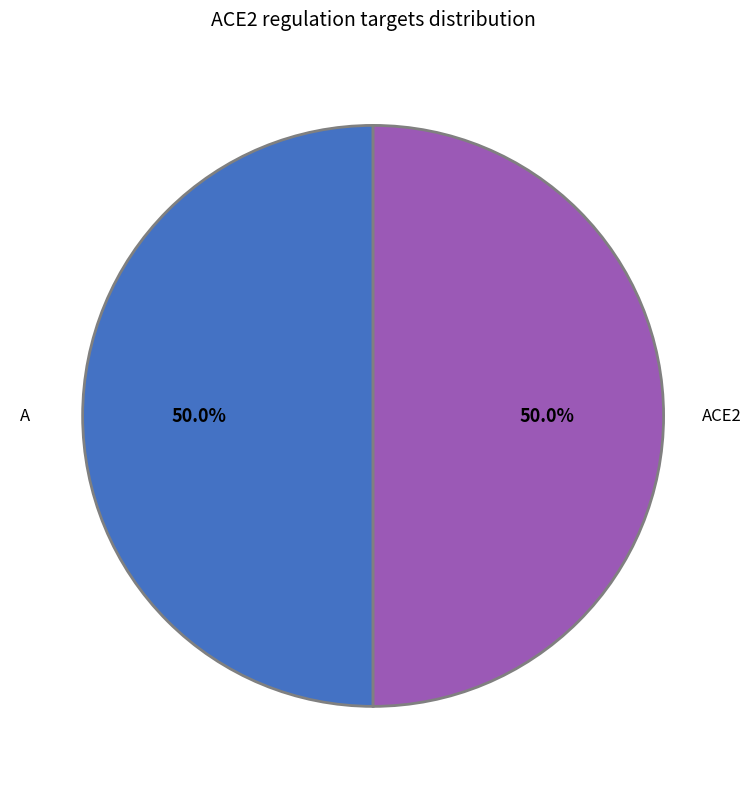

How many slices are in this pie chart?

2